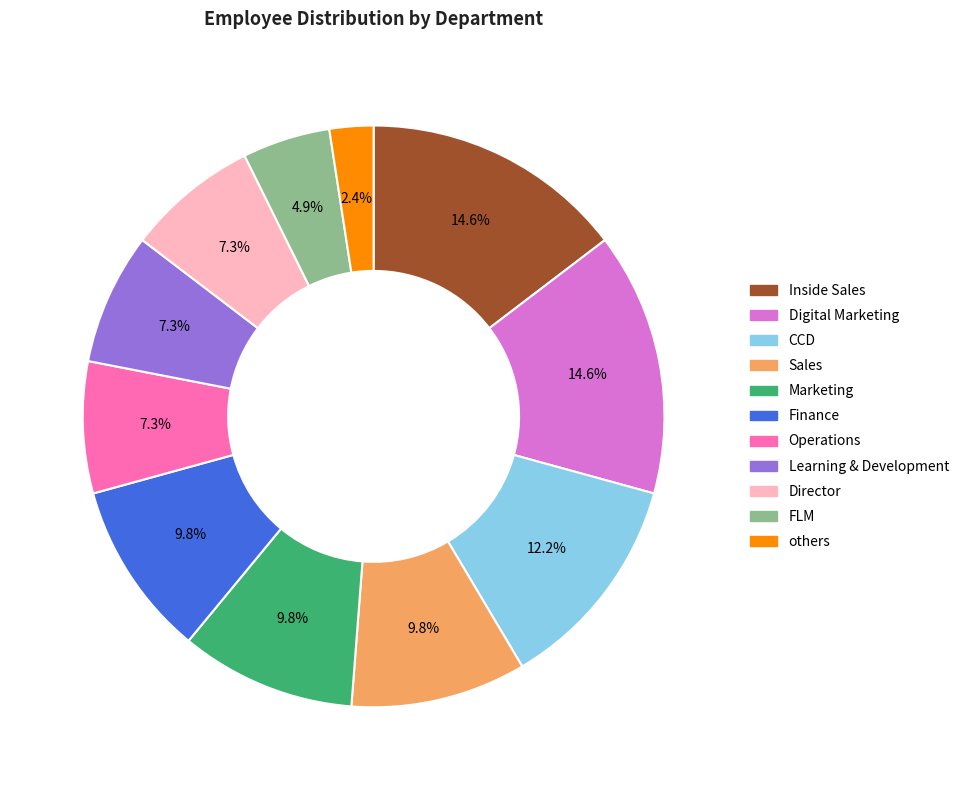

Is Learning & Development the majority of the pie?

No